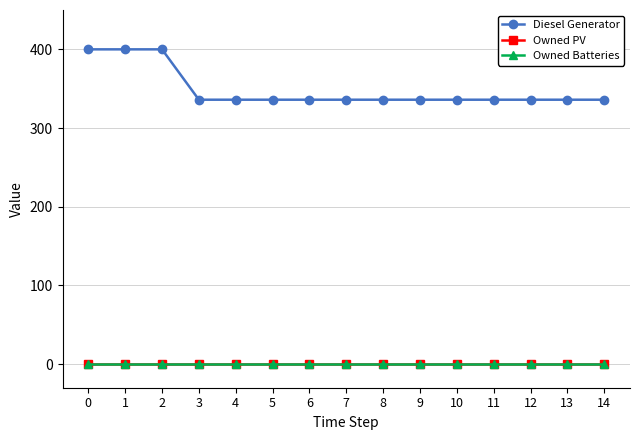

Between 7 and 8, which series saw the biggest shift?

Diesel Generator